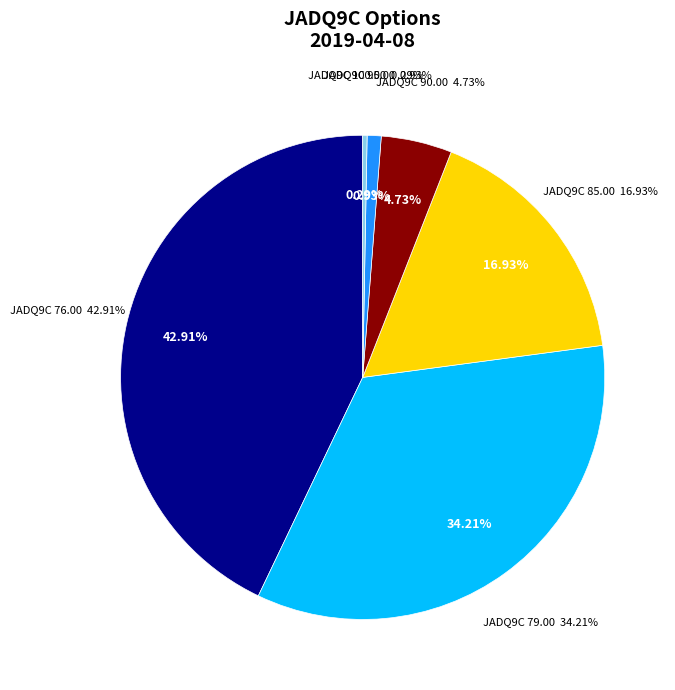

The 79.00 slice represents 28% of the pie. True or false?

False